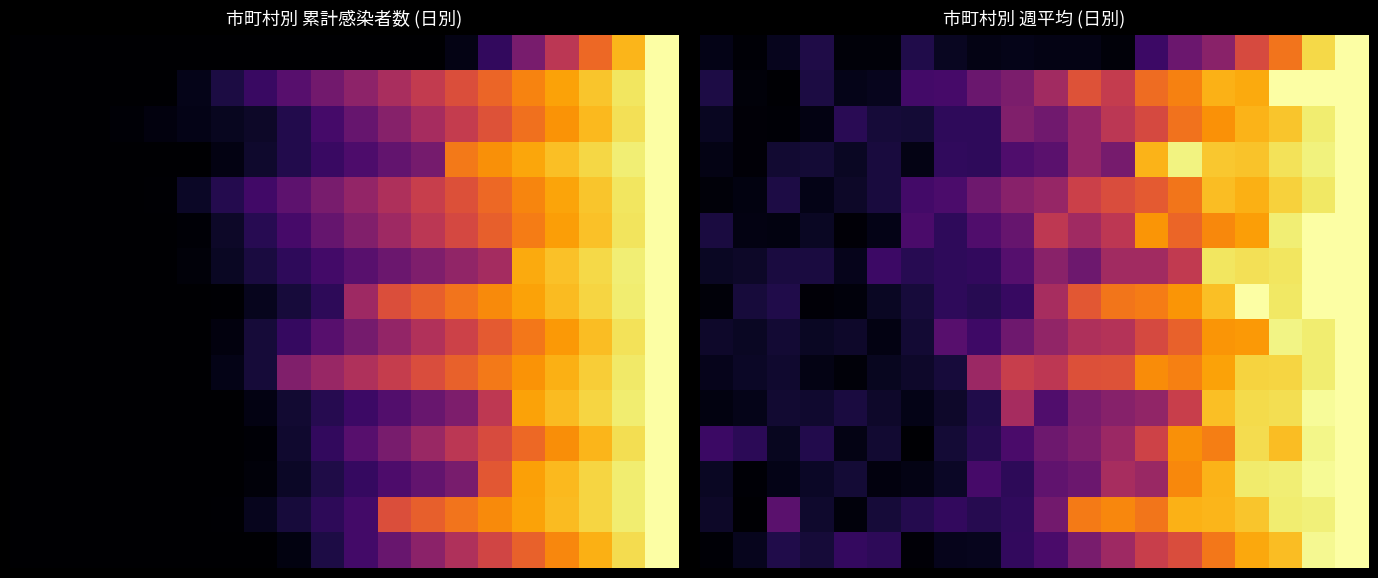

What is the maximum value shown in the chart?

1.0